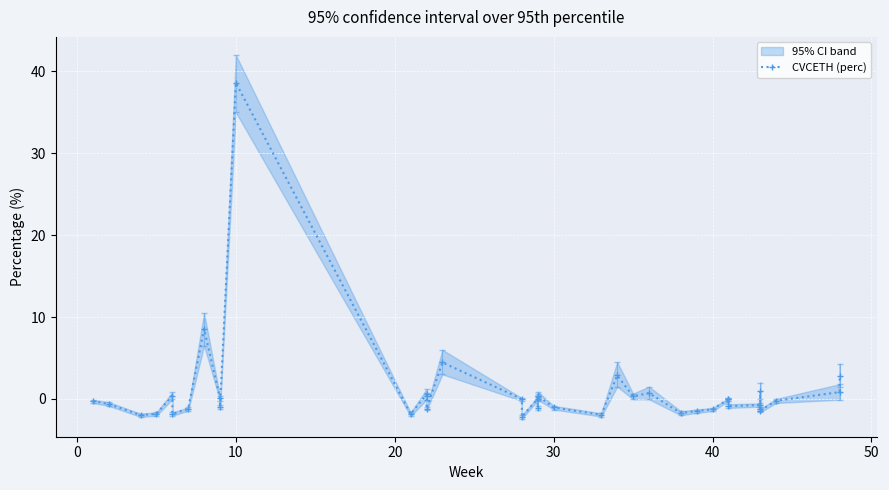

Is it true that the value at 36 is -2.1?

False